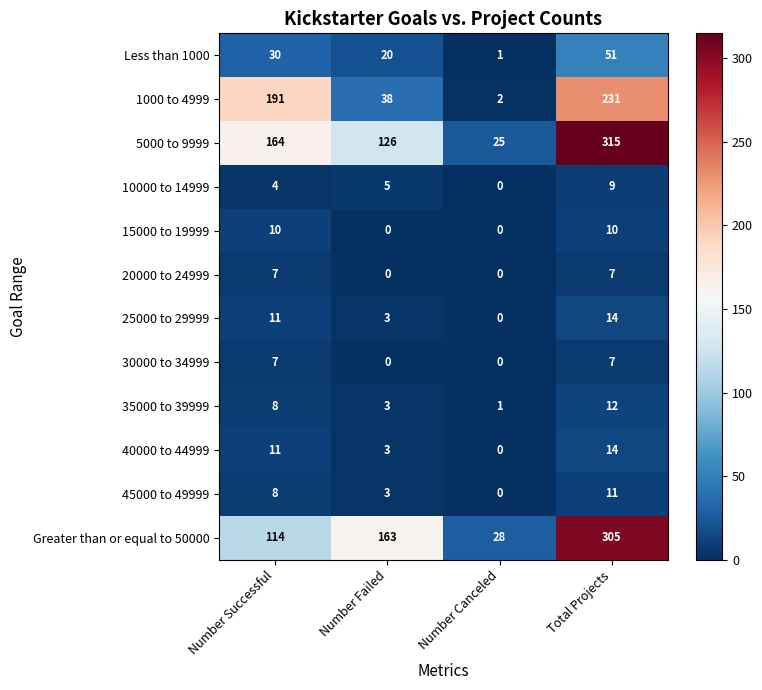

True or false: 15000 to 19999 has a value of 10 at Number Successful.

True